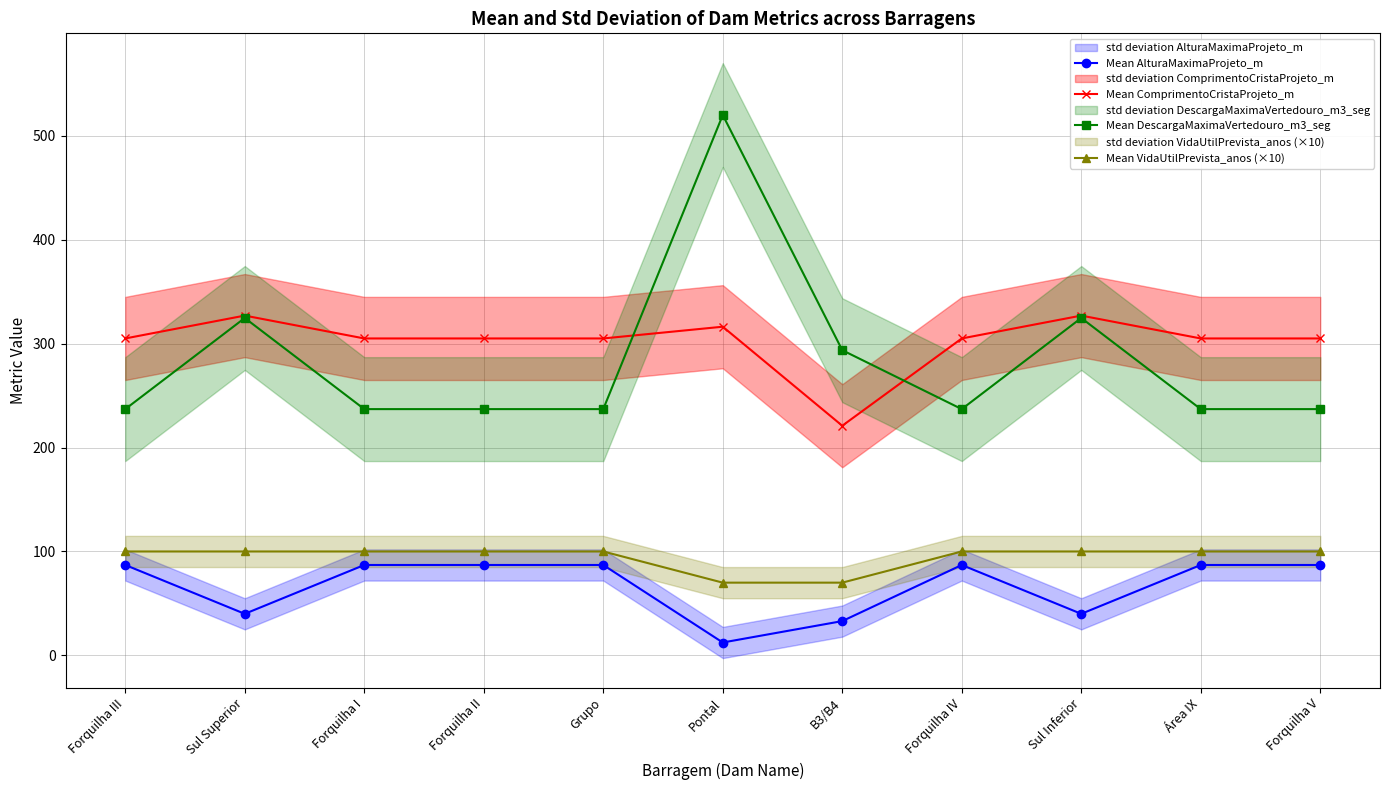

The Mean AlturaMaximaProjeto_m series shows 40.0 at Sul Inferior. True or false?

True